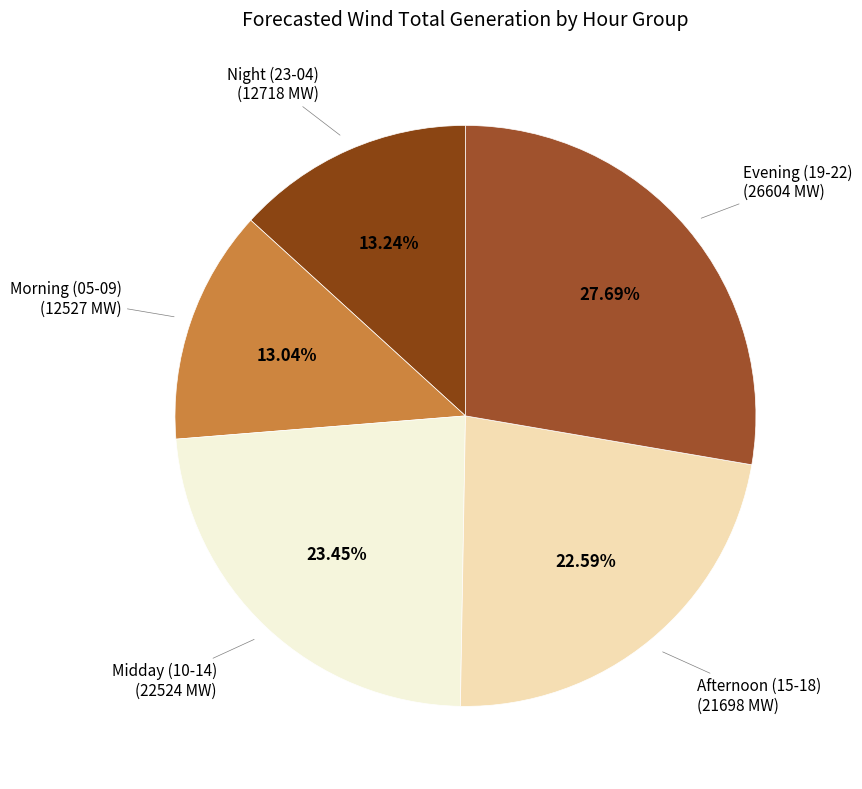

Is the sum of Morning (05-09) and Night (23-04) greater than half?

No